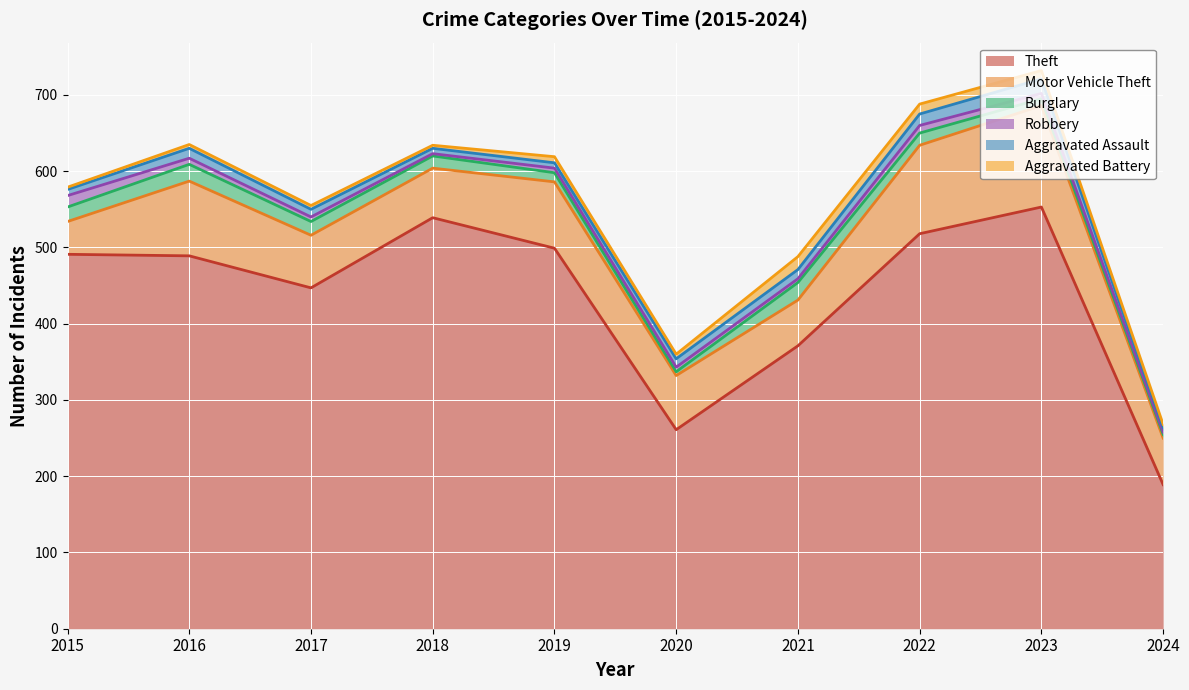

Which series has the largest total across all categories?

Theft